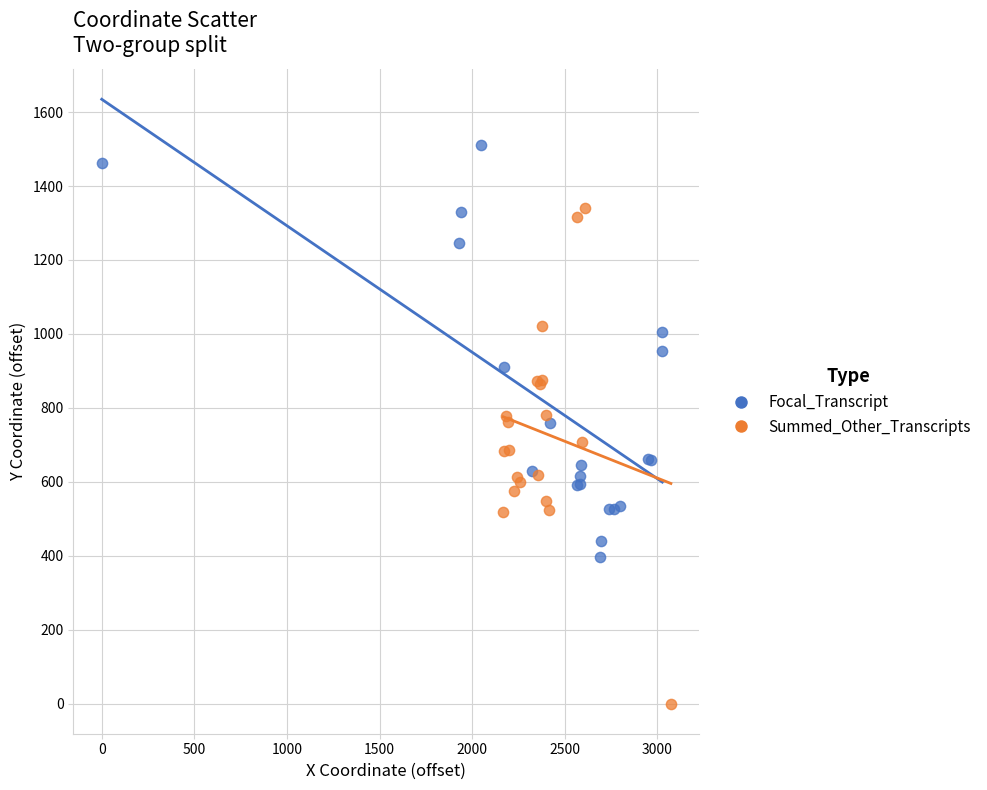

Which series reaches the maximum Y coordinate?

Focal_Transcript